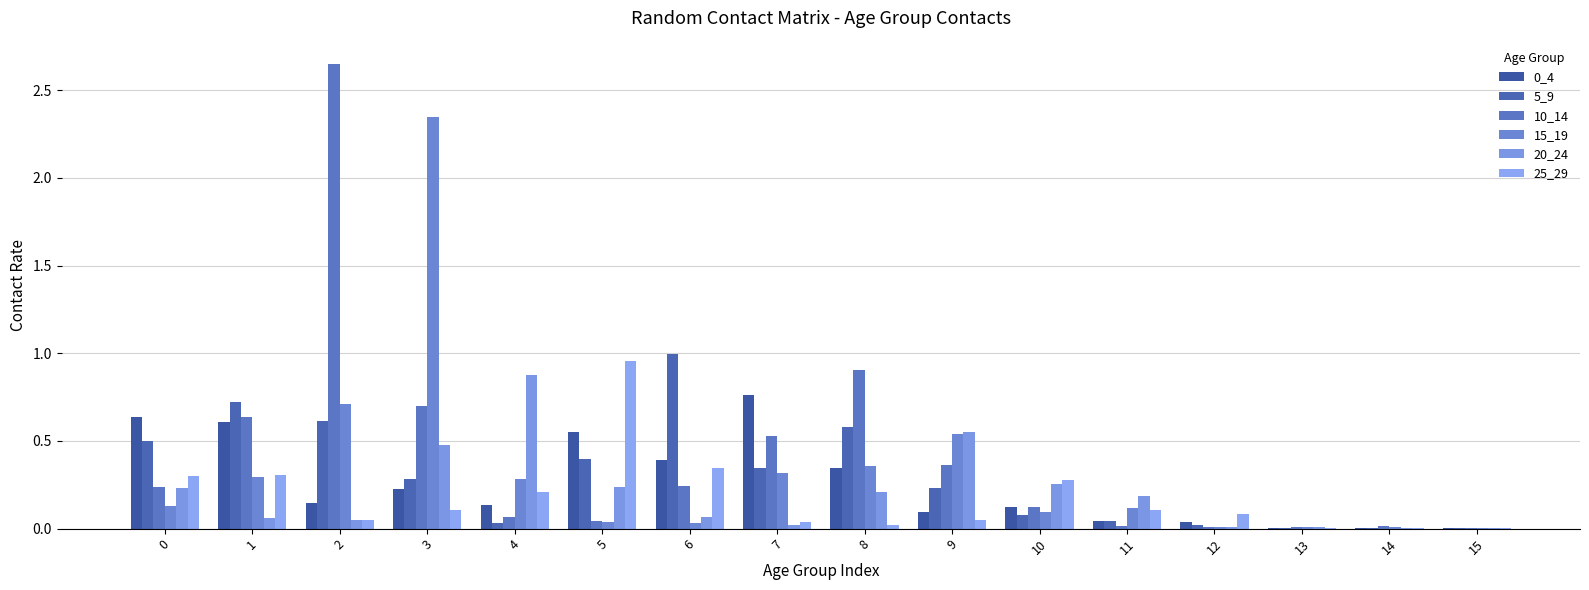

Reading left to right, transcribe all the data shown in this chart.

0_4: 0=0.6	1=0.6	2=0.1	3=0.2	4=0.1	5=0.6	6=0.4	7=0.8	8=0.3	9=0.1	10=0.1	11=0.0	12=0.0	13=0.0	14=0.0	15=0.0
5_9: 0=0.5	1=0.7	2=0.6	3=0.3	4=0.0	5=0.4	6=1.0	7=0.3	8=0.6	9=0.2	10=0.1	11=0.0	12=0.0	13=0.0	14=0.0	15=0.0
10_14: 0=0.2	1=0.6	2=2.7	3=0.7	4=0.1	5=0.0	6=0.2	7=0.5	8=0.9	9=0.4	10=0.1	11=0.0	12=0.0	13=0.0	14=0.0	15=0.0
15_19: 0=0.1	1=0.3	2=0.7	3=2.3	4=0.3	5=0.0	6=0.0	7=0.3	8=0.4	9=0.5	10=0.1	11=0.1	12=0.0	13=0.0	14=0.0	15=0.0
20_24: 0=0.2	1=0.1	2=0.0	3=0.5	4=0.9	5=0.2	6=0.1	7=0.0	8=0.2	9=0.5	10=0.3	11=0.2	12=0.0	13=0.0	14=0.0	15=0.0
25_29: 0=0.3	1=0.3	2=0.0	3=0.1	4=0.2	5=1.0	6=0.3	7=0.0	8=0.0	9=0.0	10=0.3	11=0.1	12=0.1	13=0.0	14=0.0	15=0.0